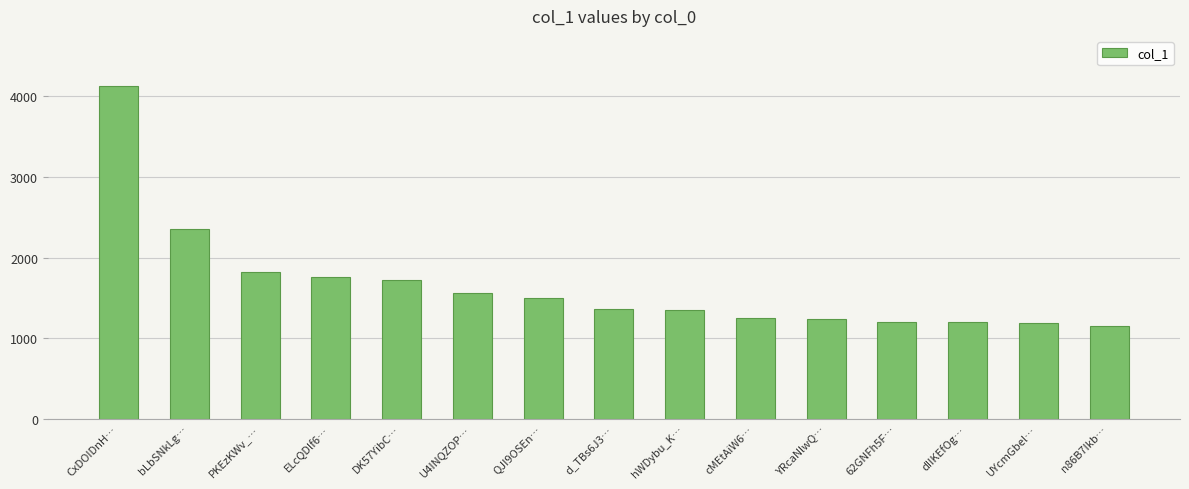

Where is the data nearest to the value 2640?

bLbSNkLg…